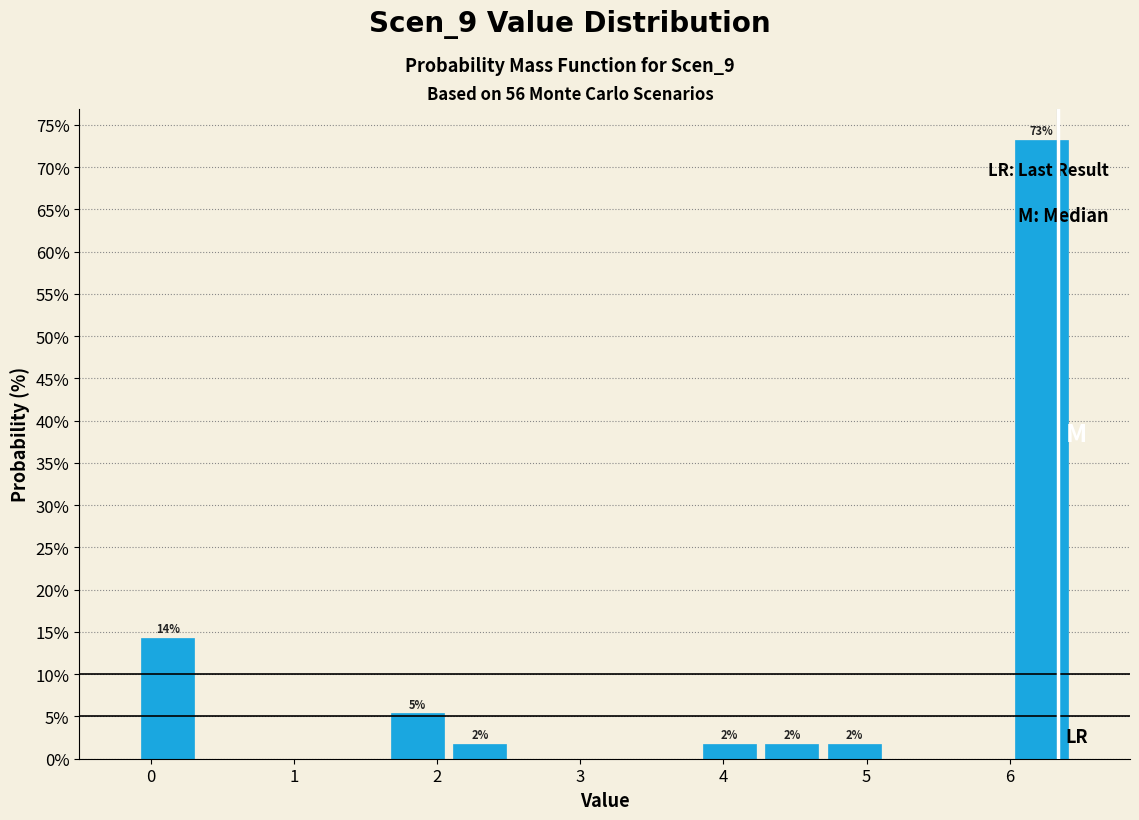

Which range on the x-axis has the tallest bar?

6.0 to 6.4